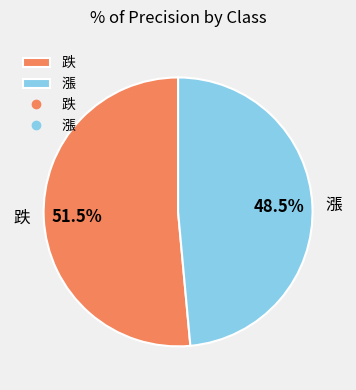

Which category has the smallest portion of the pie?

漲